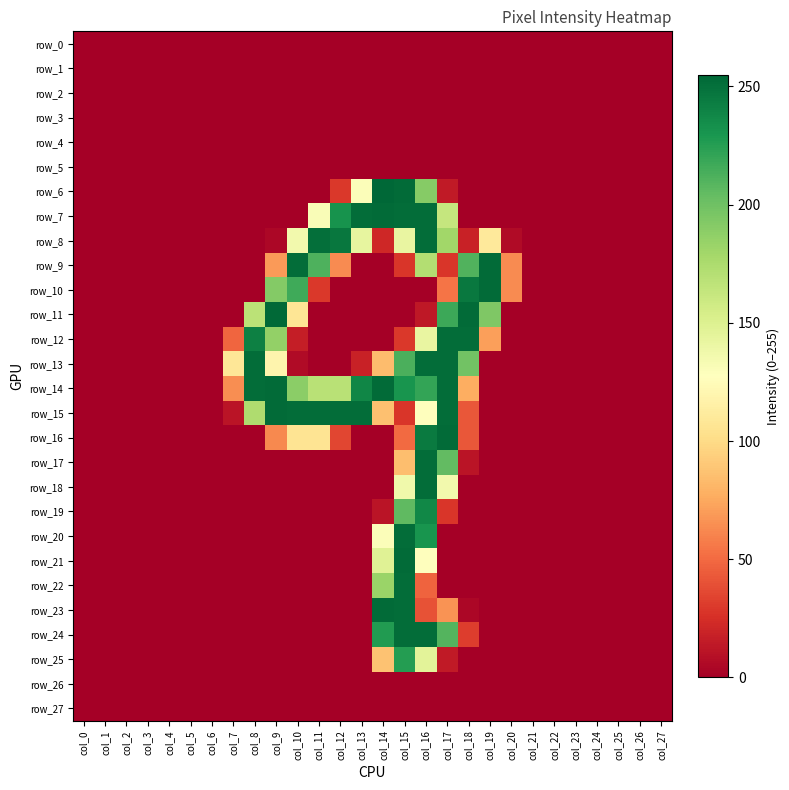

How many data points in row_25 are above 0?

4